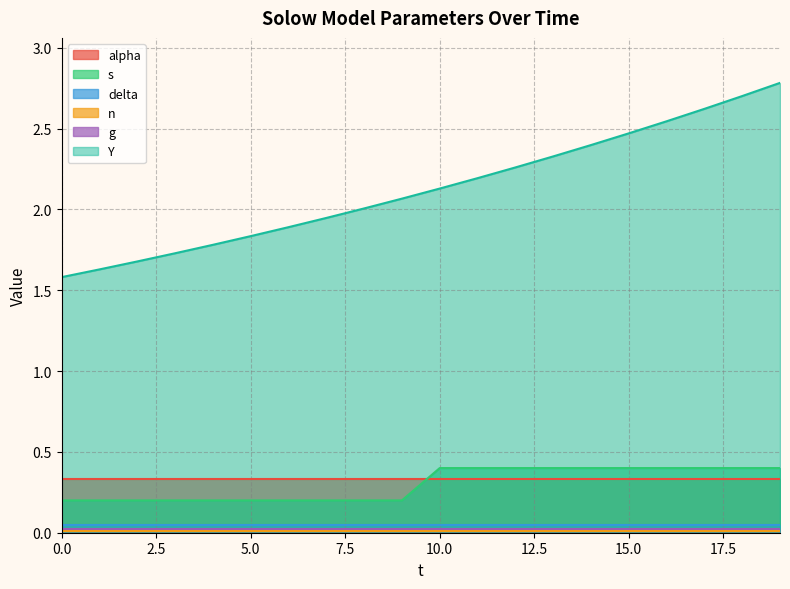

What is the total value across all series at 12?

3.1